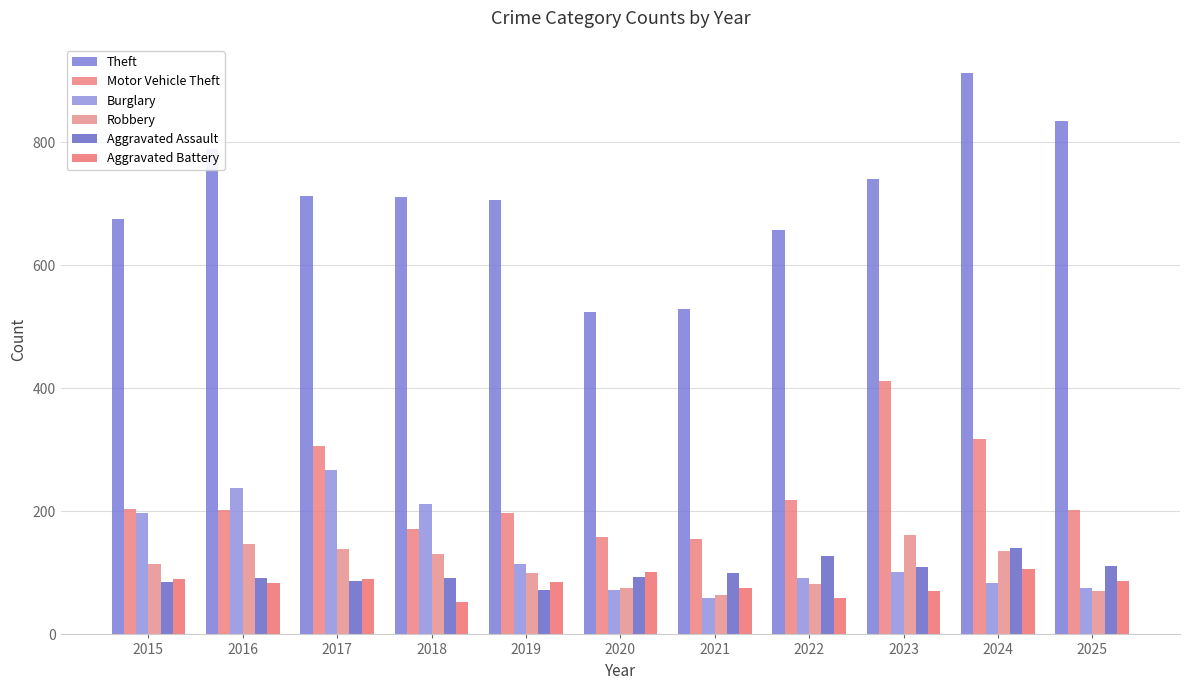

Which series has the largest range (max minus min)?

Theft